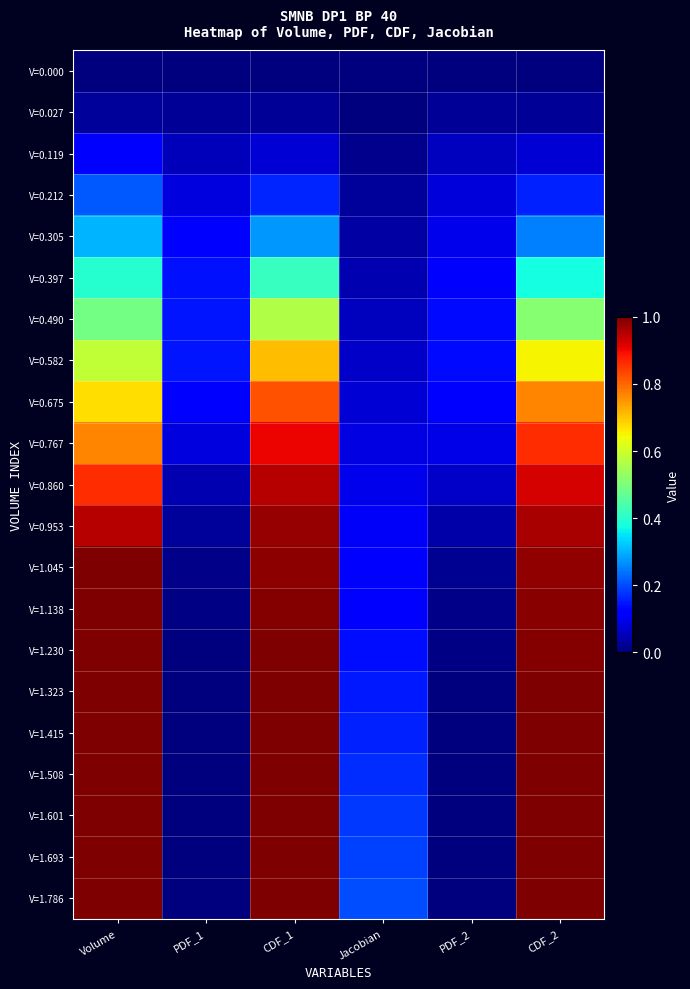

Reading left to right, list all the values displayed in this chart.

V=0.000: Volume=0.0	PDF_1=0.0	CDF_1=0.0	Jacobian=0.0	PDF_2=0.0	CDF_2=0.0
V=0.027: Volume=0.0	PDF_1=0.0	CDF_1=0.0	Jacobian=0.0	PDF_2=0.0	CDF_2=0.0
V=0.119: Volume=0.1	PDF_1=0.1	CDF_1=0.1	Jacobian=0.0	PDF_2=0.1	CDF_2=0.1
V=0.212: Volume=0.2	PDF_1=0.1	CDF_1=0.2	Jacobian=0.0	PDF_2=0.1	CDF_2=0.2
V=0.305: Volume=0.3	PDF_1=0.1	CDF_1=0.3	Jacobian=0.0	PDF_2=0.1	CDF_2=0.3
V=0.397: Volume=0.4	PDF_1=0.1	CDF_1=0.4	Jacobian=0.0	PDF_2=0.1	CDF_2=0.4
V=0.490: Volume=0.5	PDF_1=0.1	CDF_1=0.6	Jacobian=0.1	PDF_2=0.1	CDF_2=0.5
V=0.582: Volume=0.6	PDF_1=0.1	CDF_1=0.7	Jacobian=0.1	PDF_2=0.1	CDF_2=0.6
V=0.675: Volume=0.7	PDF_1=0.1	CDF_1=0.8	Jacobian=0.1	PDF_2=0.1	CDF_2=0.8
V=0.767: Volume=0.8	PDF_1=0.1	CDF_1=0.9	Jacobian=0.1	PDF_2=0.1	CDF_2=0.9
V=0.860: Volume=0.9	PDF_1=0.0	CDF_1=1.0	Jacobian=0.1	PDF_2=0.1	CDF_2=0.9
V=0.953: Volume=1.0	PDF_1=0.0	CDF_1=1.0	Jacobian=0.1	PDF_2=0.0	CDF_2=1.0
V=1.045: Volume=1.0	PDF_1=0.0	CDF_1=1.0	Jacobian=0.1	PDF_2=0.0	CDF_2=1.0
V=1.138: Volume=1.1	PDF_1=0.0	CDF_1=1.0	Jacobian=0.1	PDF_2=0.0	CDF_2=1.0
V=1.230: Volume=1.2	PDF_1=0.0	CDF_1=1.0	Jacobian=0.1	PDF_2=0.0	CDF_2=1.0
V=1.323: Volume=1.3	PDF_1=0.0	CDF_1=1.0	Jacobian=0.1	PDF_2=0.0	CDF_2=1.0
V=1.415: Volume=1.4	PDF_1=0.0	CDF_1=1.0	Jacobian=0.2	PDF_2=0.0	CDF_2=1.0
V=1.508: Volume=1.5	PDF_1=0.0	CDF_1=1.0	Jacobian=0.2	PDF_2=0.0	CDF_2=1.0
V=1.601: Volume=1.6	PDF_1=0.0	CDF_1=1.0	Jacobian=0.2	PDF_2=0.0	CDF_2=1.0
V=1.693: Volume=1.7	PDF_1=0.0	CDF_1=1.0	Jacobian=0.2	PDF_2=0.0	CDF_2=1.0
V=1.786: Volume=1.8	PDF_1=0.0	CDF_1=1.0	Jacobian=0.2	PDF_2=0.0	CDF_2=1.0